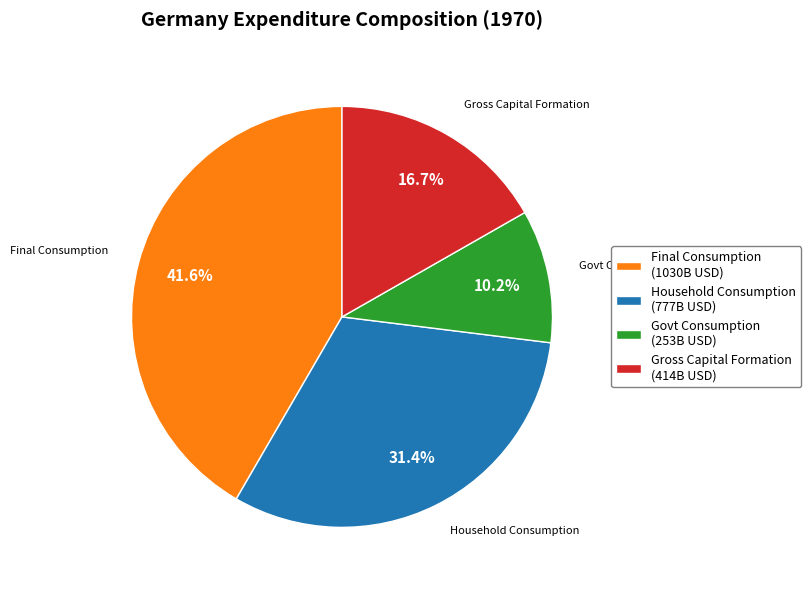

Which category has the biggest portion of the pie?

Final Consumption